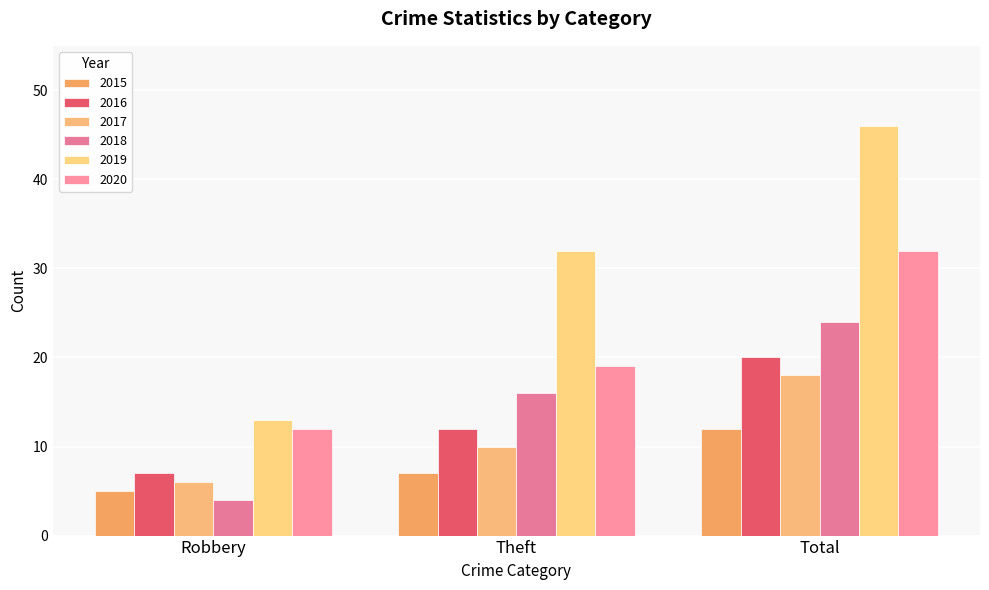

Reading right to left, list all the values displayed in this chart.

2015: Total=12	Theft=7	Robbery=5
2016: Total=20	Theft=12	Robbery=7
2017: Total=18	Theft=10	Robbery=6
2018: Total=24	Theft=16	Robbery=4
2019: Total=46	Theft=32	Robbery=13
2020: Total=32	Theft=19	Robbery=12